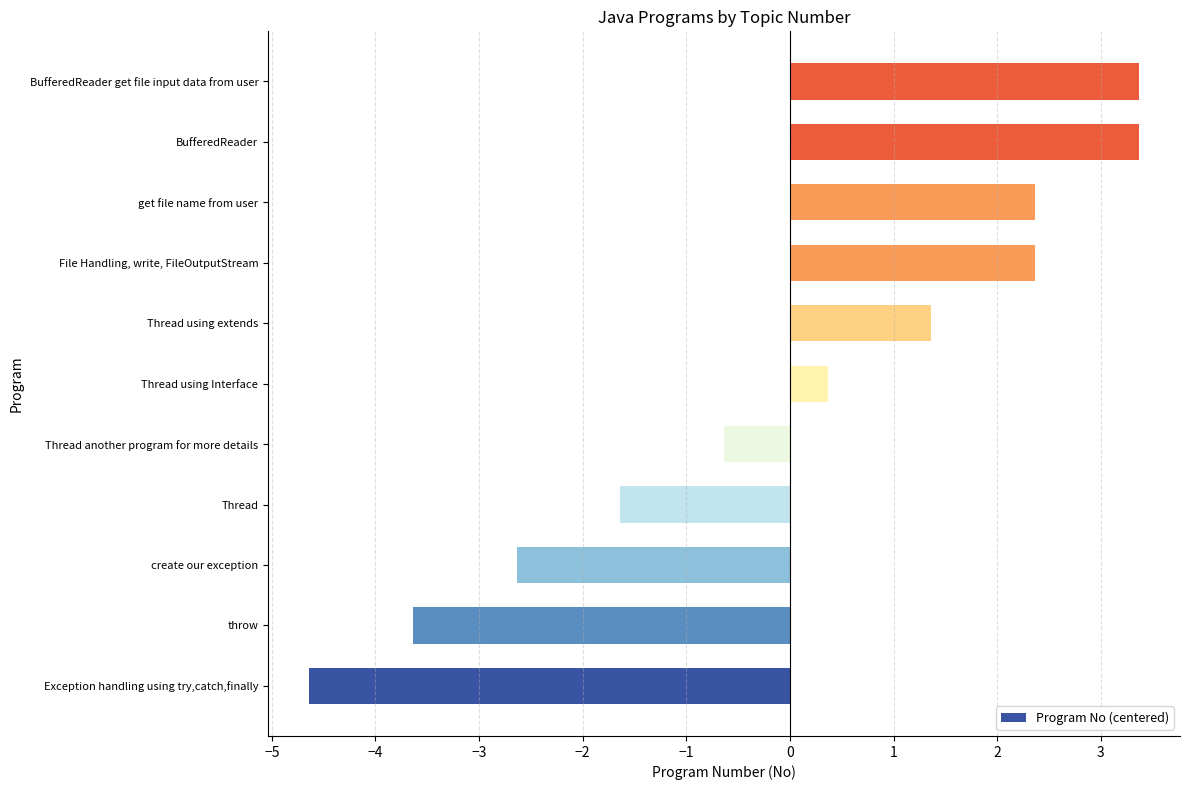

At which label is the value closest to 0?

Thread using Interface